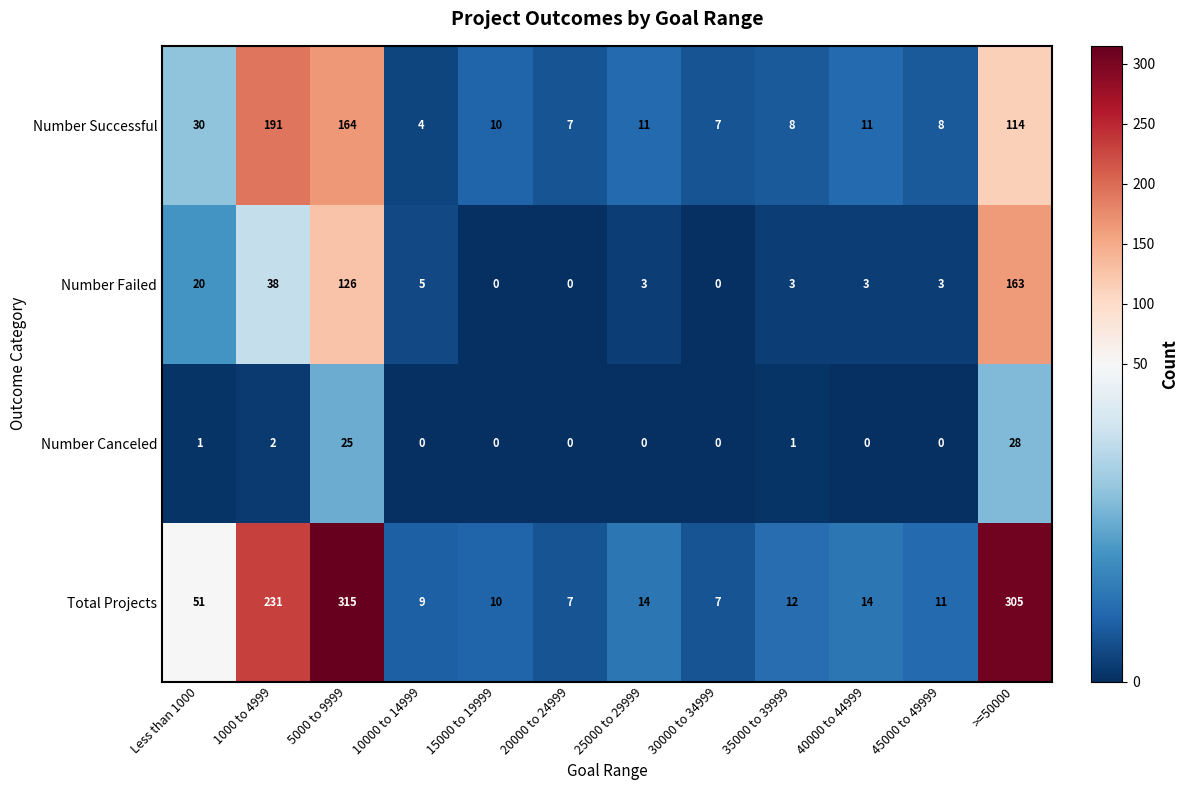

List the series in order of their overall mean, highest first.

Total Projects, Number Successful, Number Failed, Number Canceled